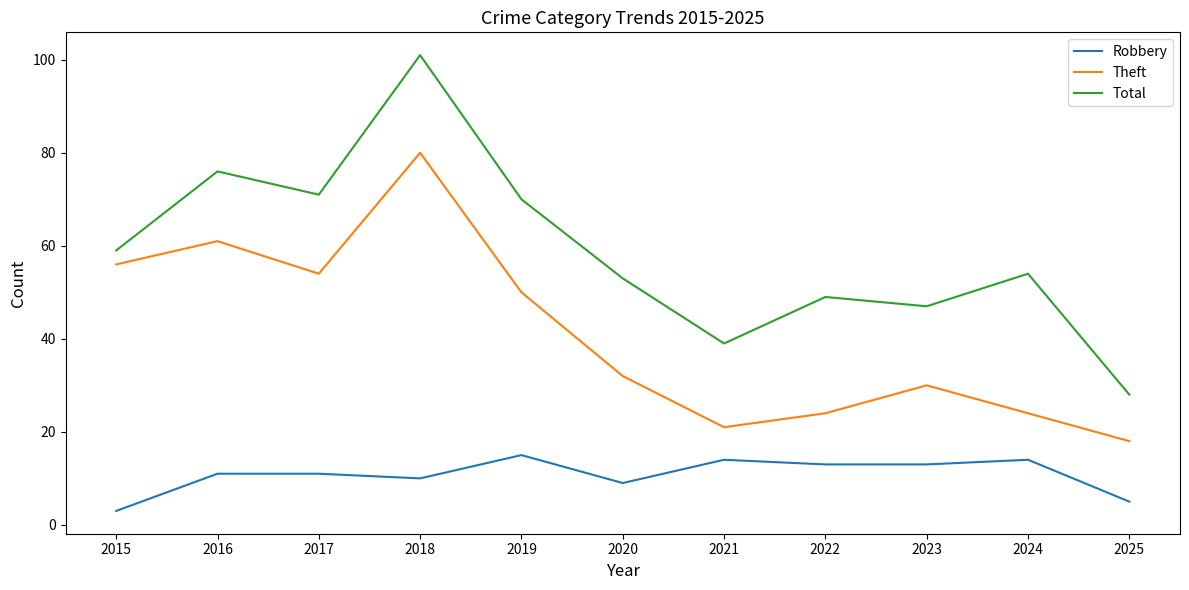

Reading right to left, extract all data points from this chart.

Robbery: 2025=5	2024=14	2023=13	2022=13	2021=14	2020=9	2019=15	2018=10	2017=11	2016=11	2015=3
Theft: 2025=18	2024=24	2023=30	2022=24	2021=21	2020=32	2019=50	2018=80	2017=54	2016=61	2015=56
Total: 2025=28	2024=54	2023=47	2022=49	2021=39	2020=53	2019=70	2018=101	2017=71	2016=76	2015=59